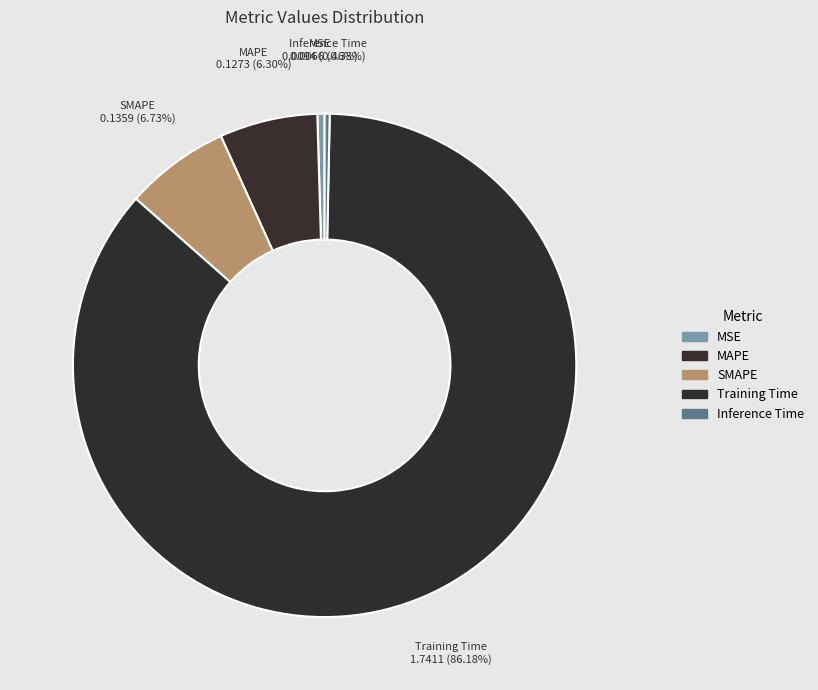

Which category has the biggest portion of the pie?

Training Time